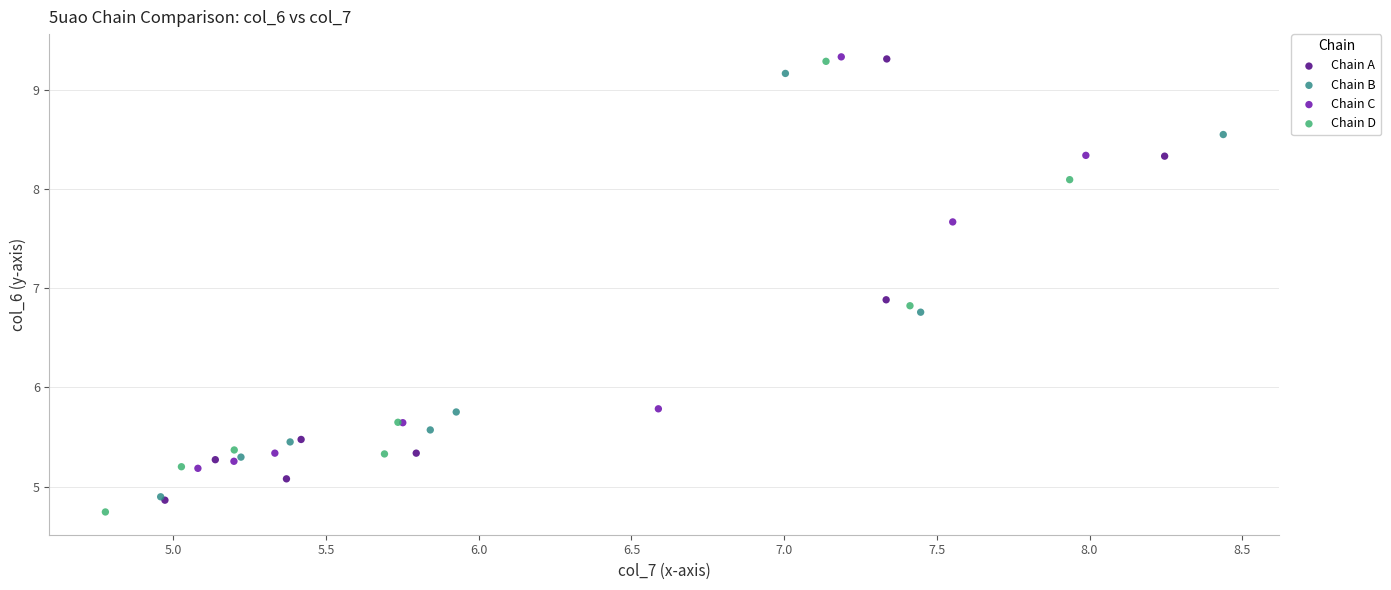

What are all the series names shown in the legend?

Chain A, Chain B, Chain C, Chain D